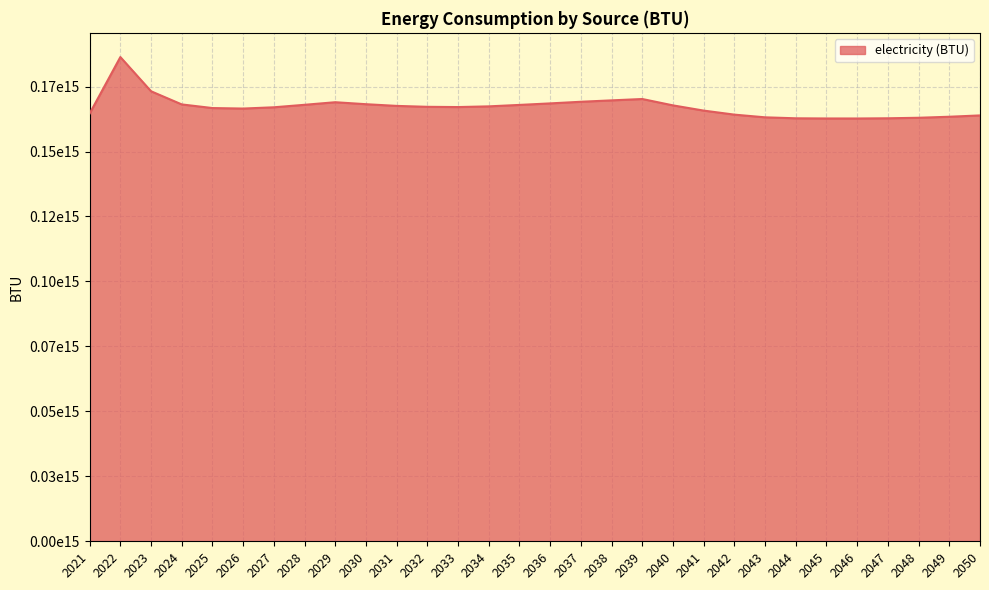

Rank the categories by value from lowest to highest.

2046, 2045, 2044, 2047, 2048, 2043, 2049, 2050, 2042, 2021, 2041, 2026, 2025, 2027, 2033, 2032, 2034, 2031, 2040, 2035, 2028, 2024, 2030, 2036, 2029, 2037, 2038, 2039, 2023, 2022